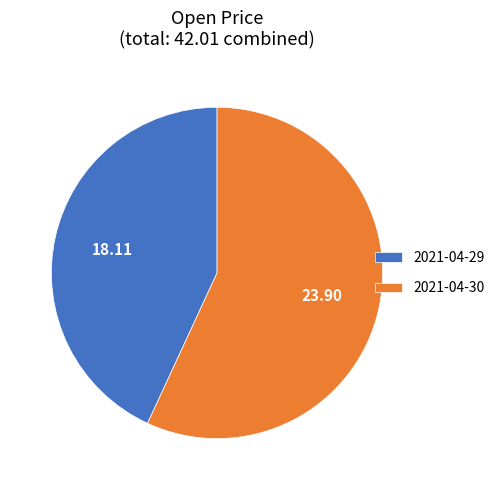

Is there a majority slice in this chart?

Yes